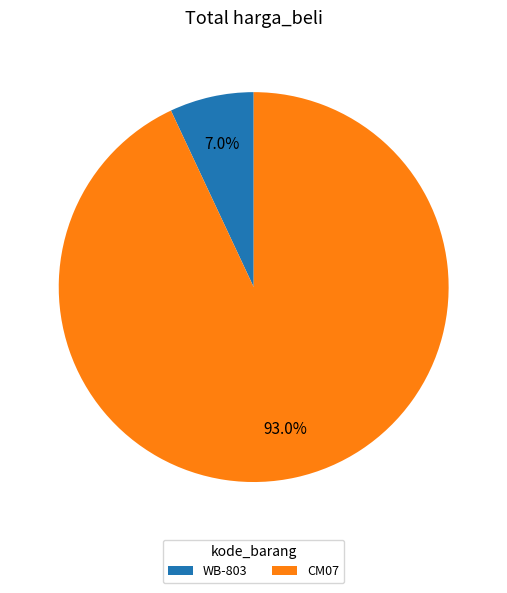

What is the ratio of the value at CM07 to the value at WB-803?

13.3